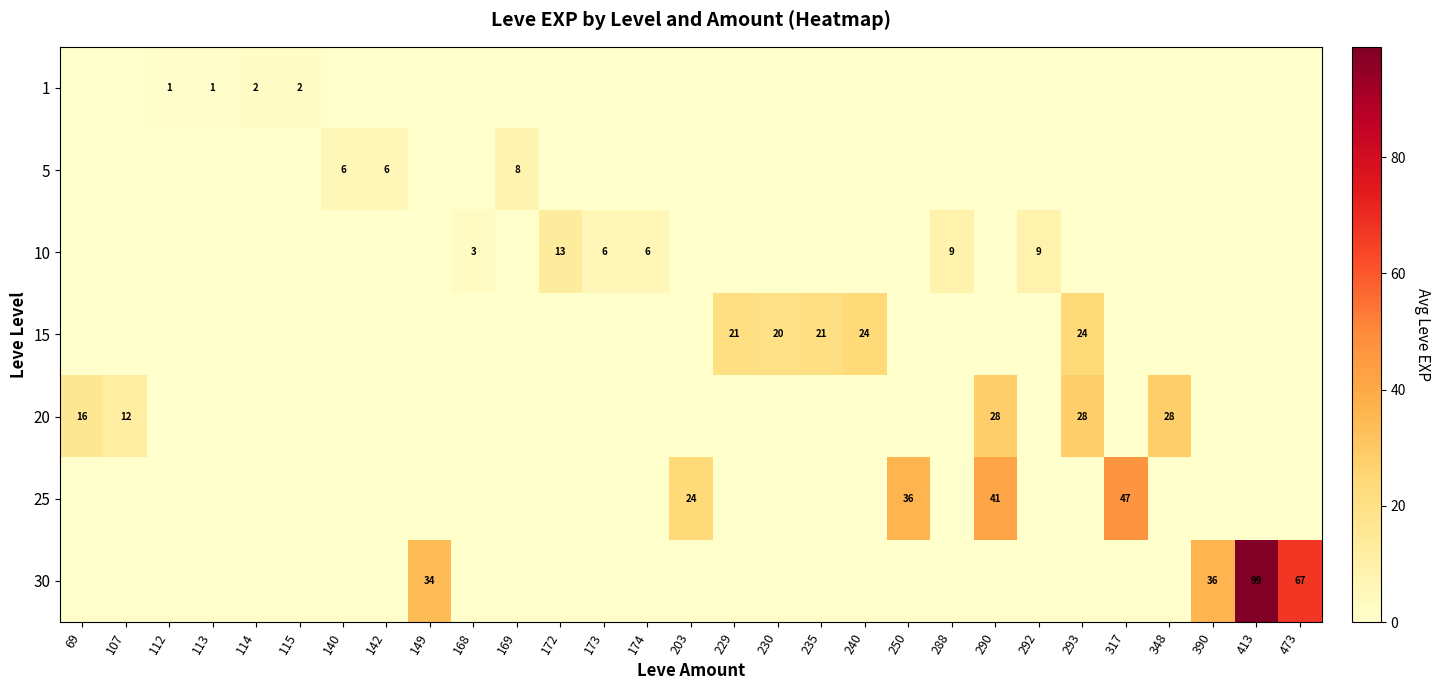

Is it true that 30 equals 36 at 390?

True